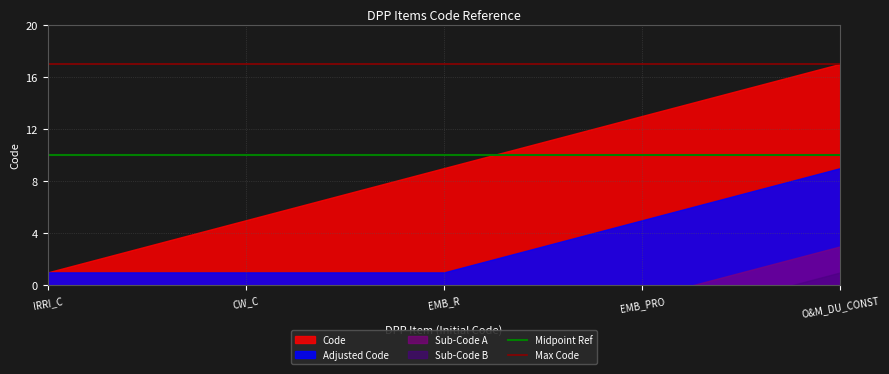

Which series has the widest spread of values?

Code